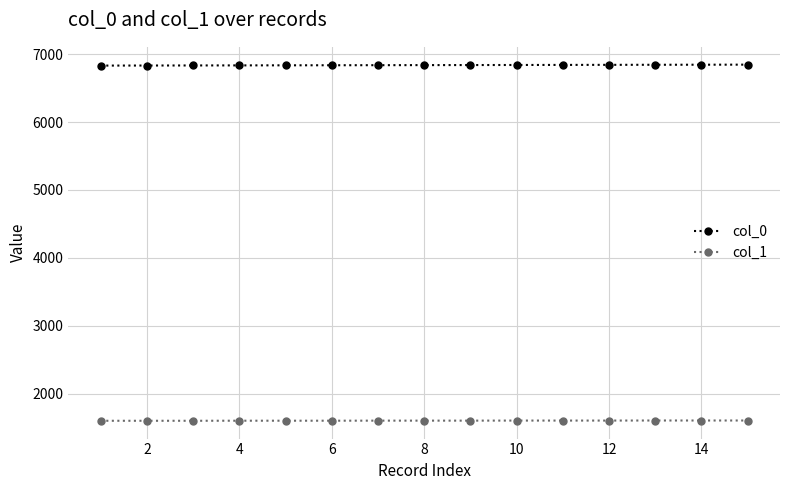

At how many categories does at least one series exceed 2023?

15